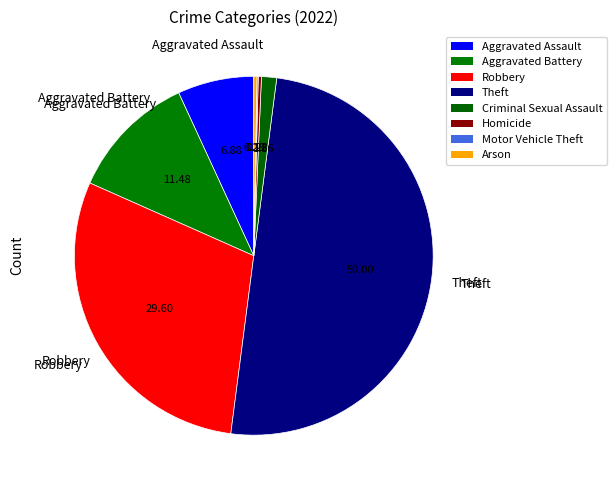

Is the sum of Motor Vehicle Theft and Aggravated Assault greater than half?

No